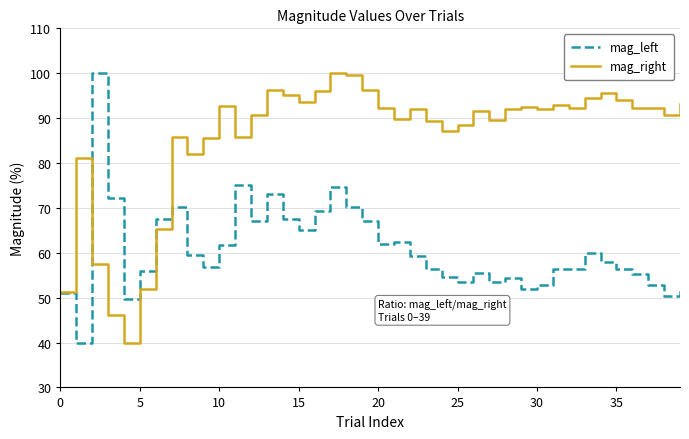

How many categories are shown in the chart?

40